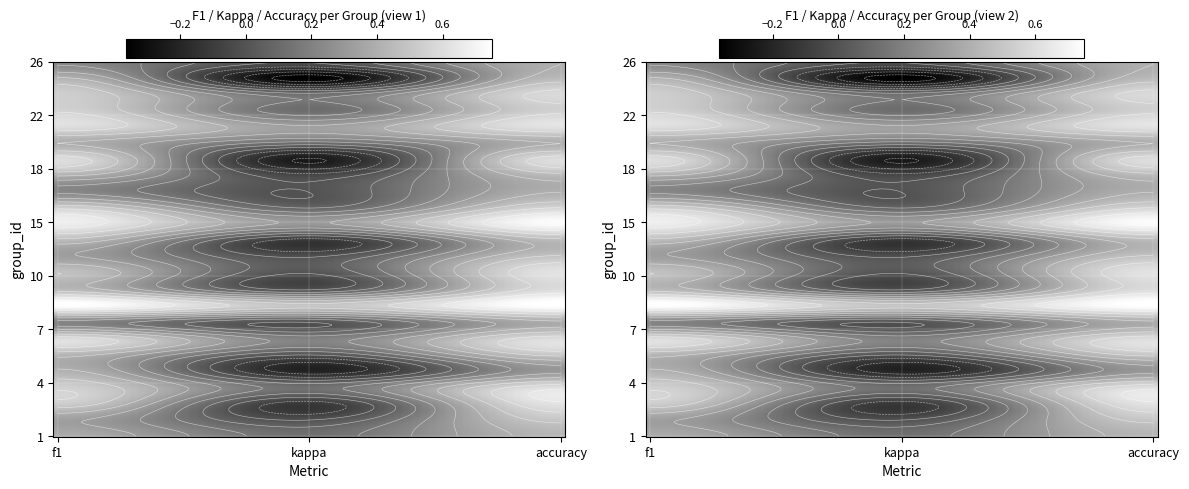

What is the average value of the 4 series?

0.4